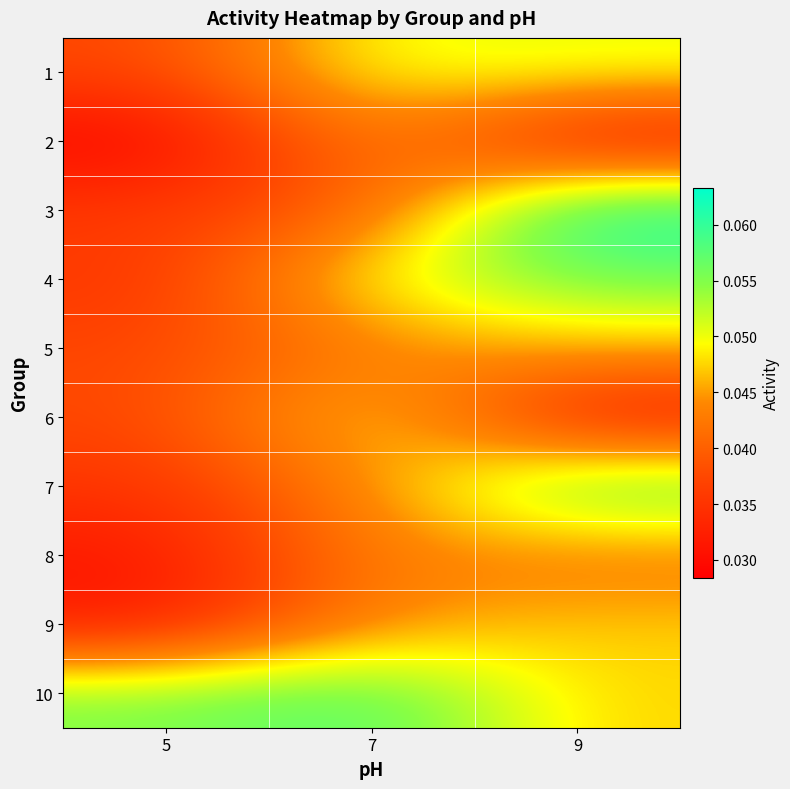

Between 9 and 5, which is larger?

9